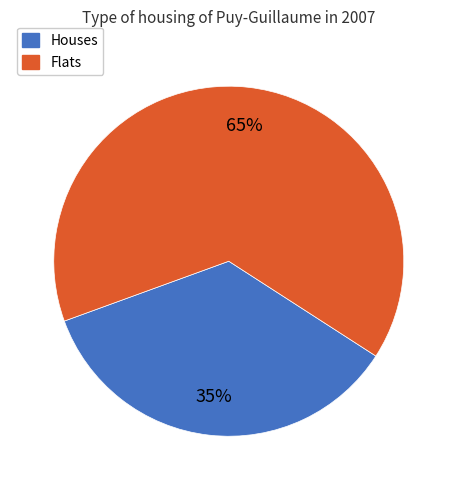

Count the number of slices in the pie.

2